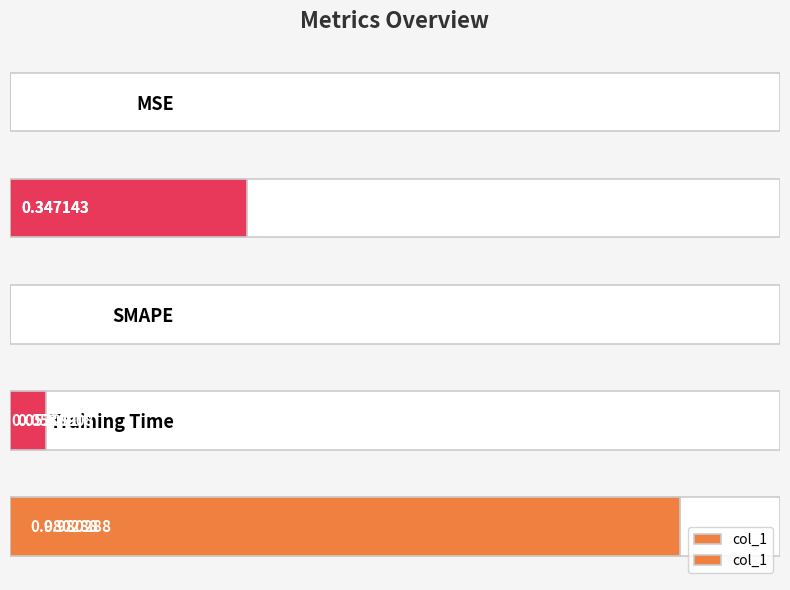

What is the maximum value shown in the chart?

1.0